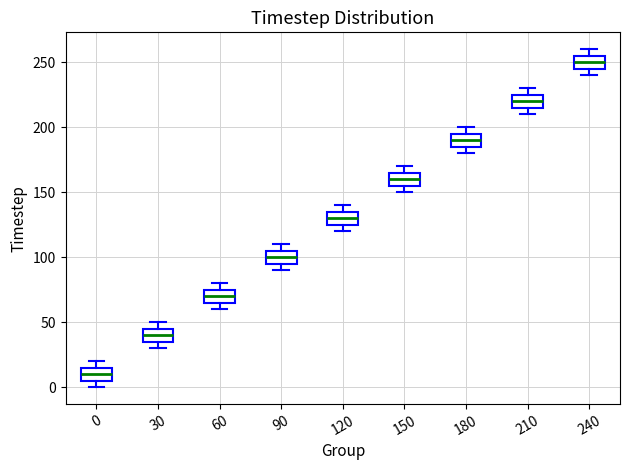

Where is the lower edge of the box at x = 120 on the y-axis? The values are not printed on the chart, so give them approximately, as read against the axis.

125